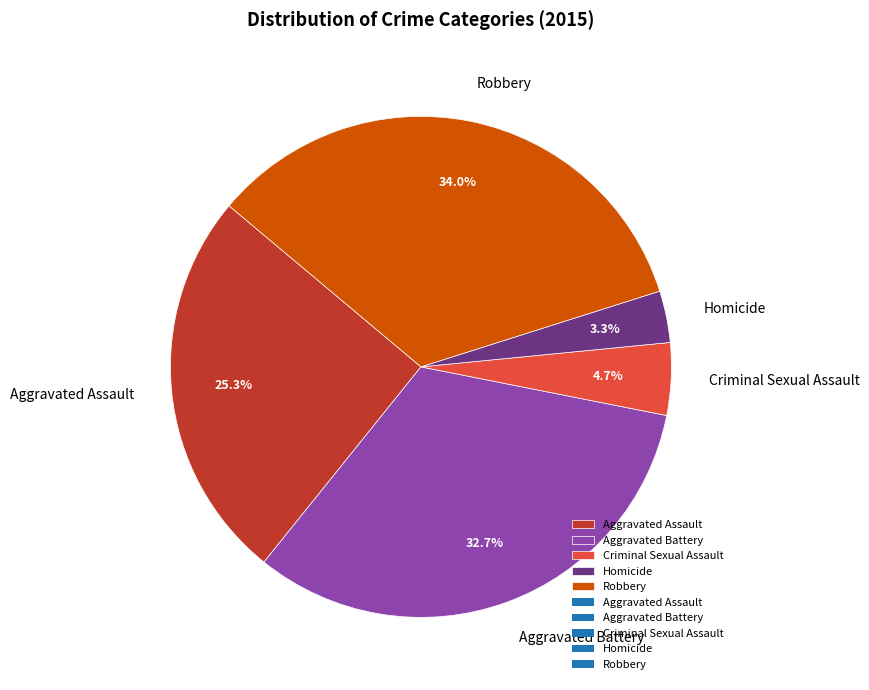

Combined, do Homicide and Robbery account for over 50%?

No